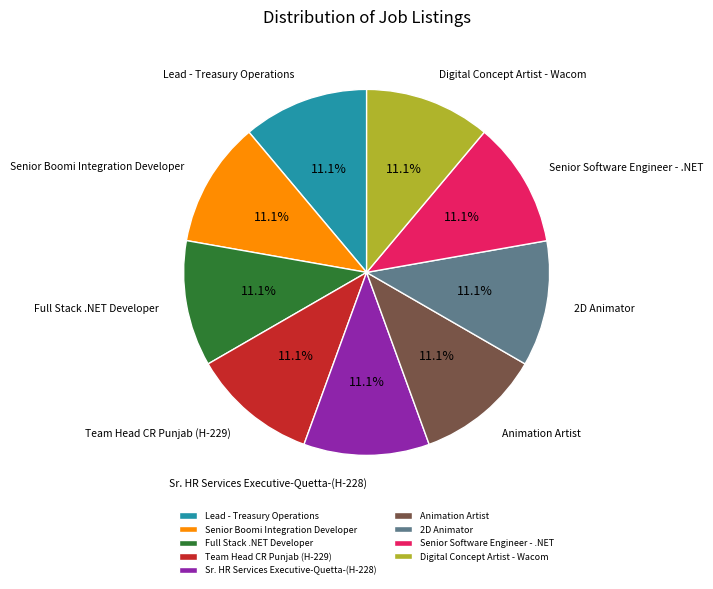

How many slices are in this pie chart?

9